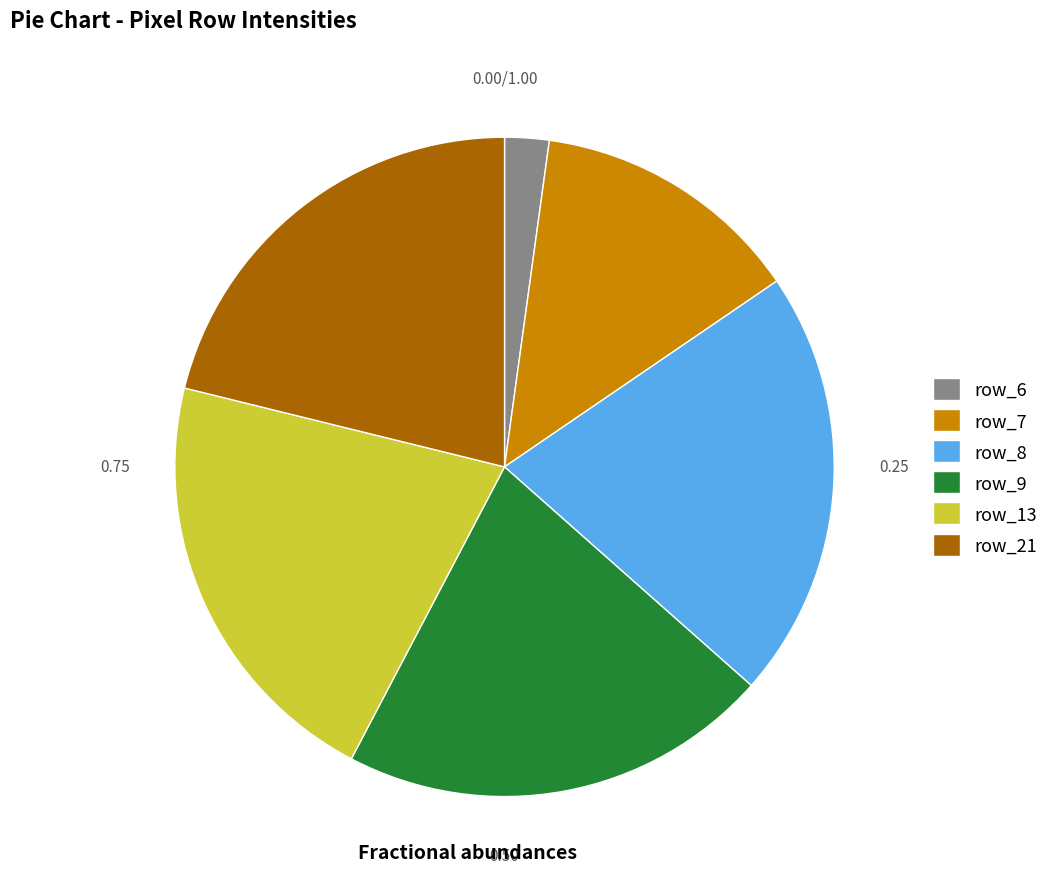

Does any single category account for the majority?

No